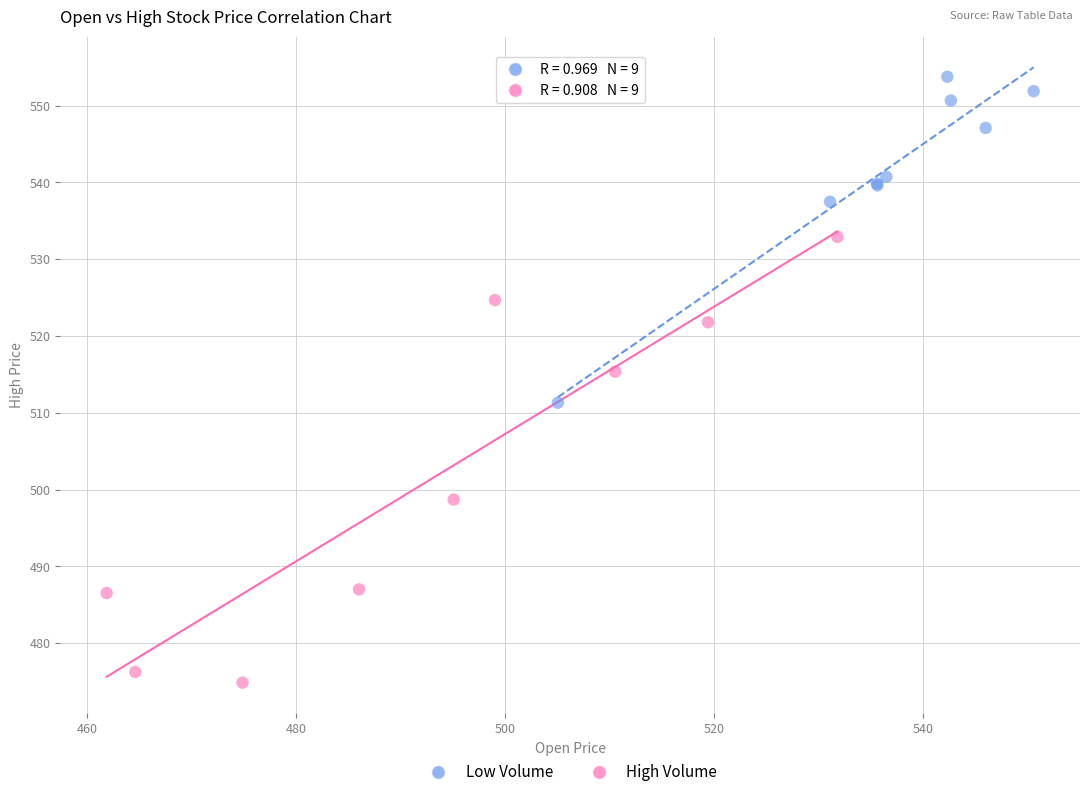

Which series has the largest Y range (max minus min)?

High Volume